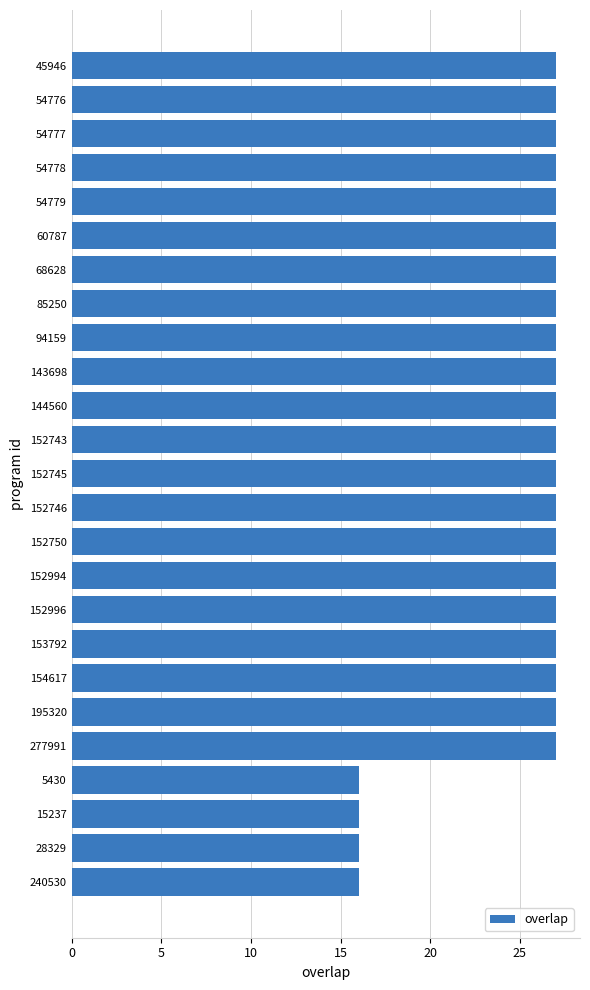

Is it true that the value at 28329 is 8?

False